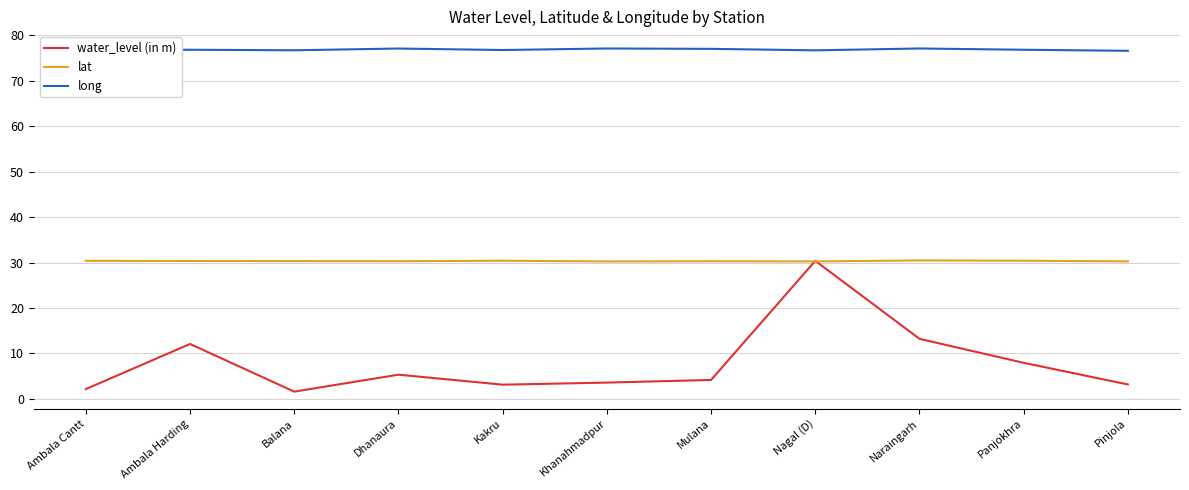

What position from the left is Ambala Harding?

2